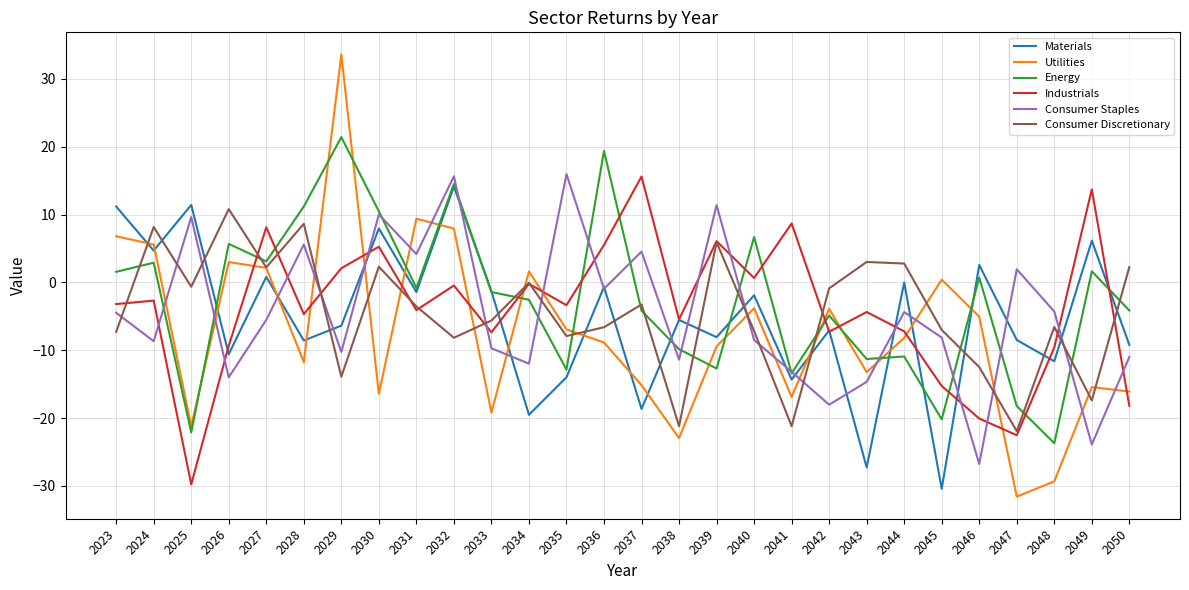

At which category does Consumer Staples reach its first local valley?

2024